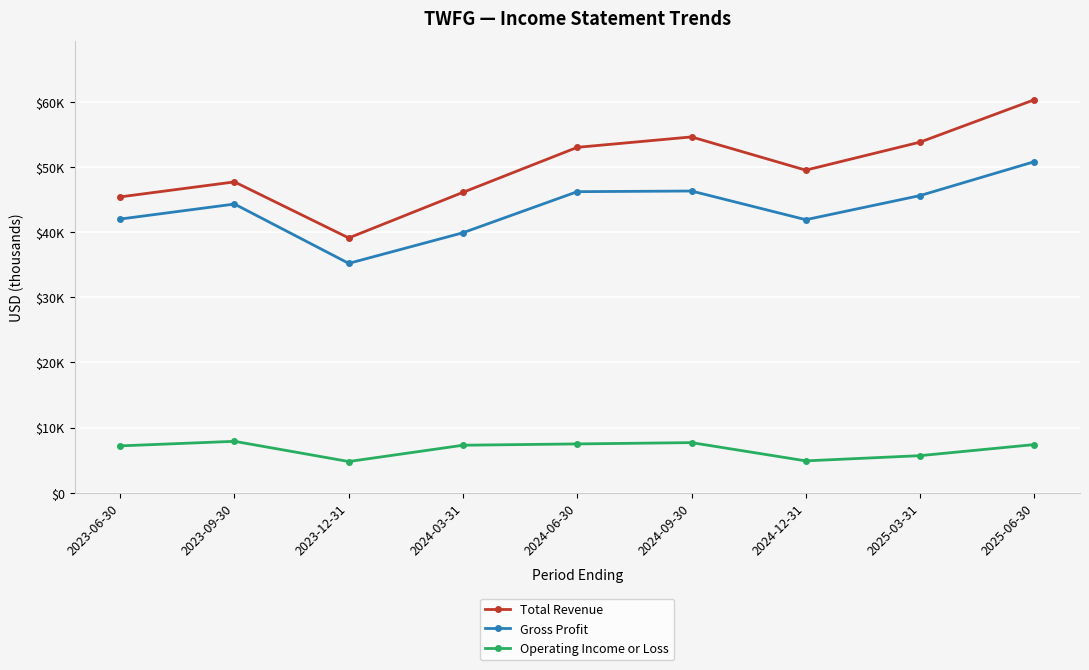

True or false: Total Revenue and Gross Profit intersect in this chart.

False